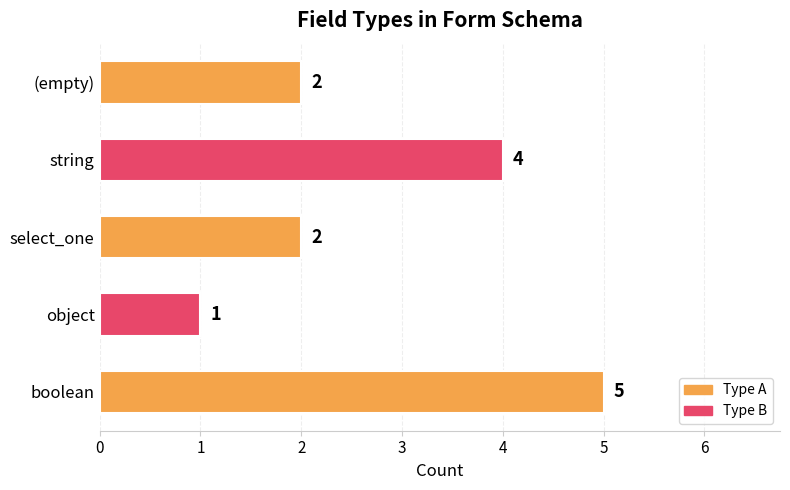

What value does the data have at string?

4